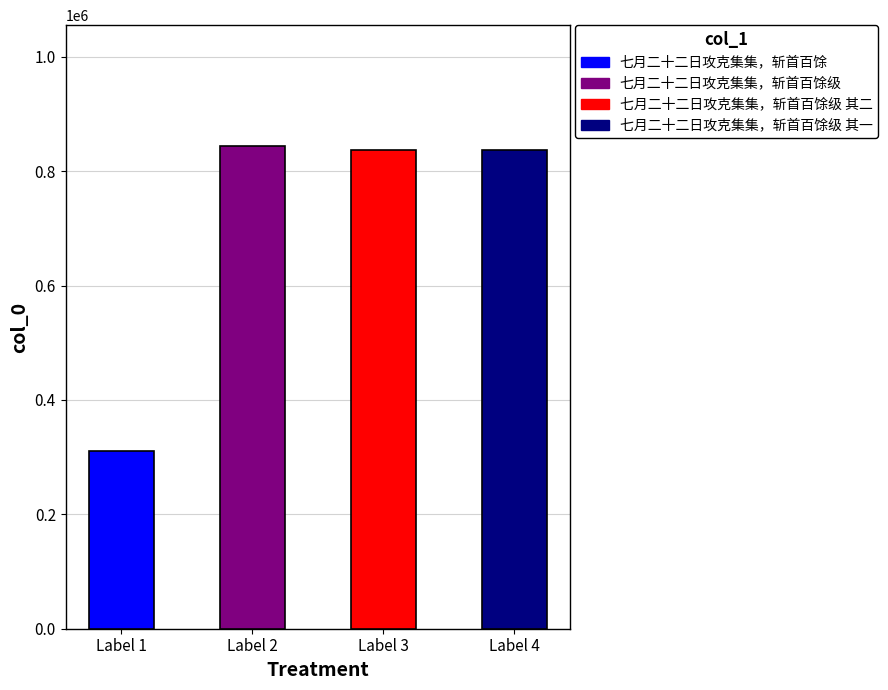

List the labels in order of value, smallest first.

七月二十二日攻克集集，斩首百馀, 七月二十二日攻克集集，斩首百馀级 其一, 七月二十二日攻克集集，斩首百馀级 其二, 七月二十二日攻克集集，斩首百馀级